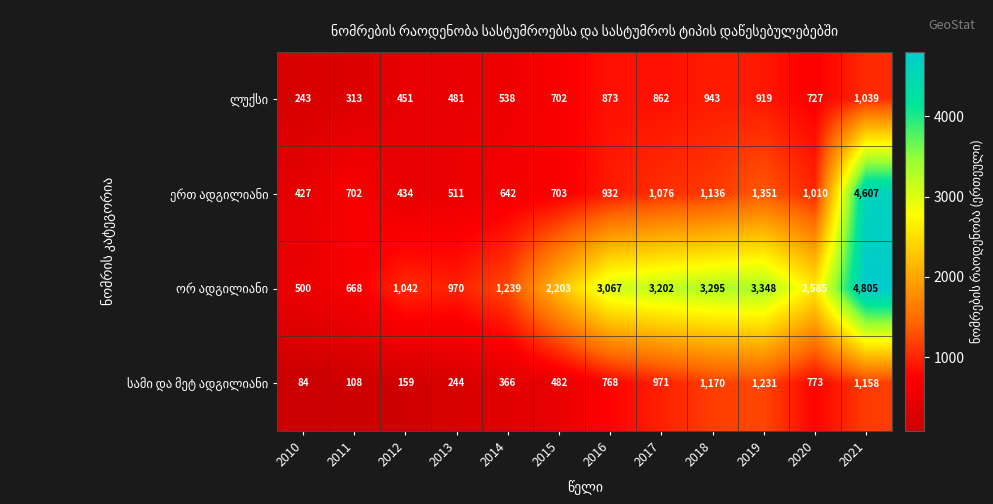

At which category is the sum across all series the highest?

2021